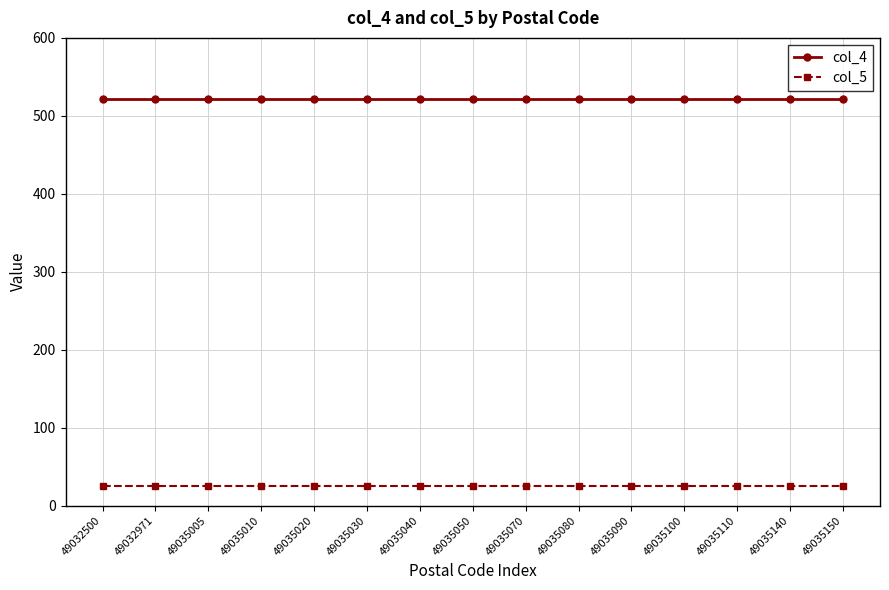

What is the highest value of the col_5 series?

25